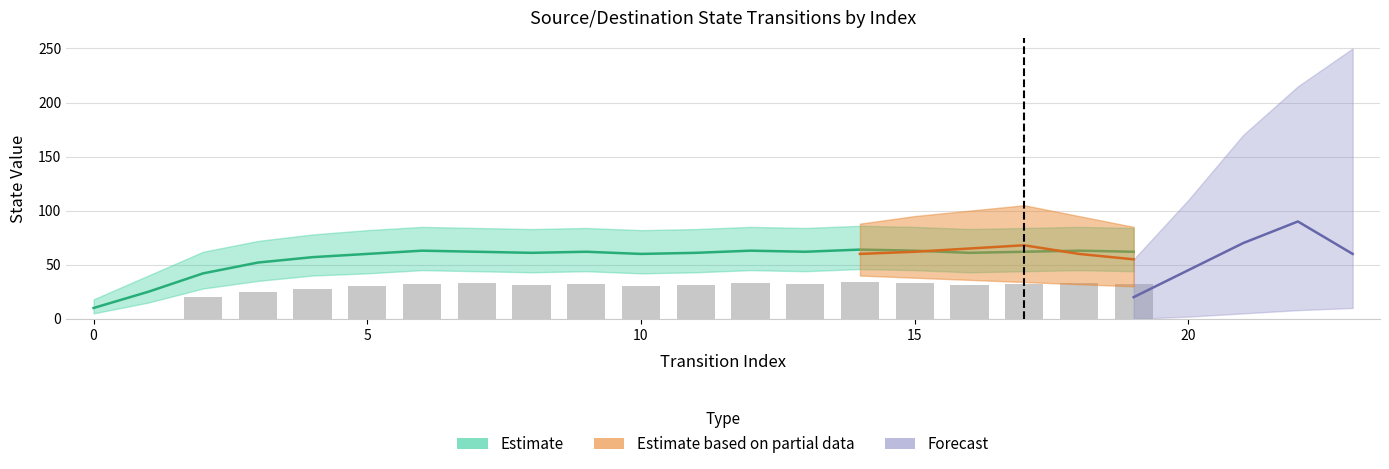

The source_state series shows 6 at 8. True or false?

False